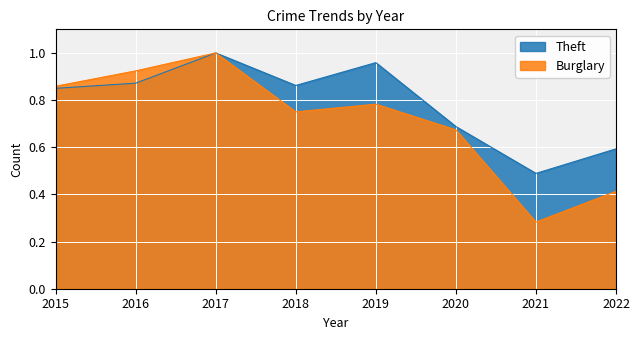

Where is the first local maximum for Theft?

2017